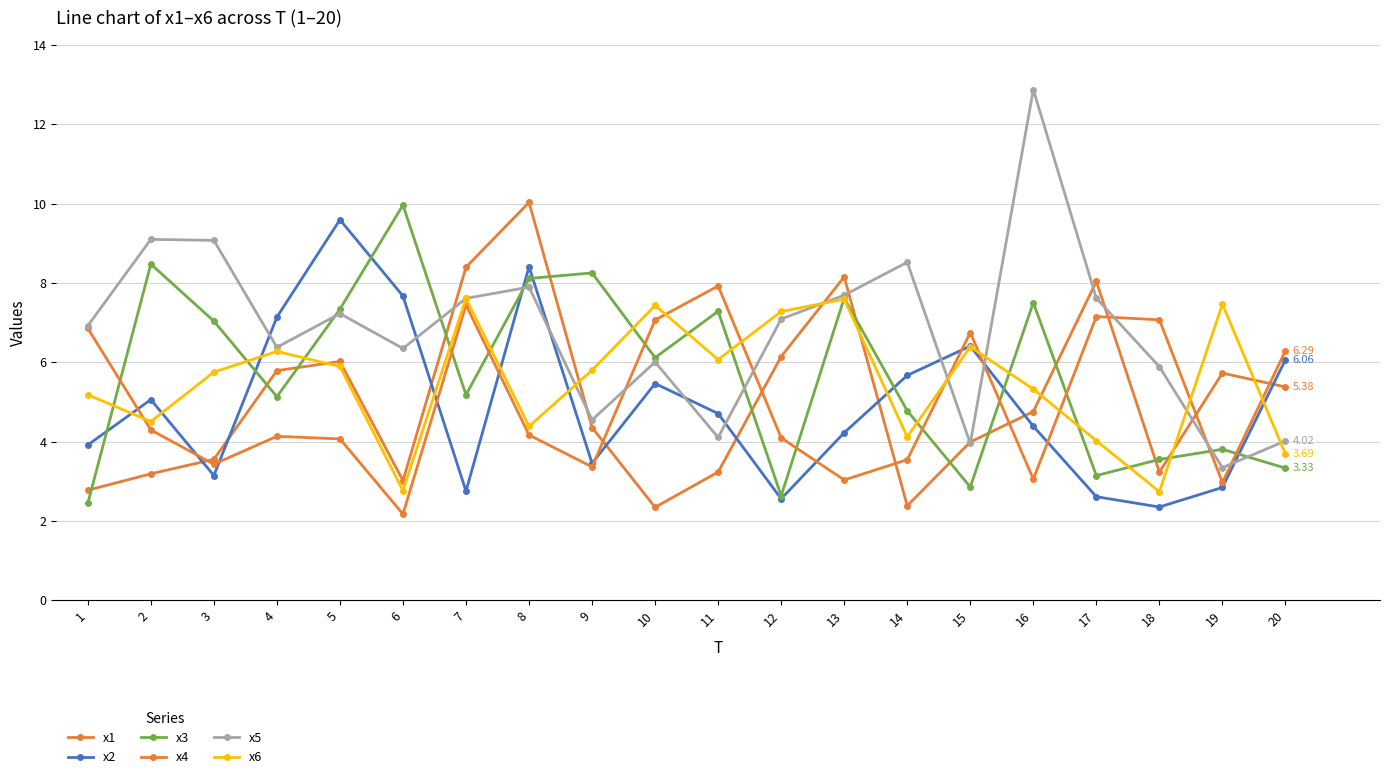

Rank the series by their maximum value, from highest to lowest.

x5, x1, x3, x2, x4, x6